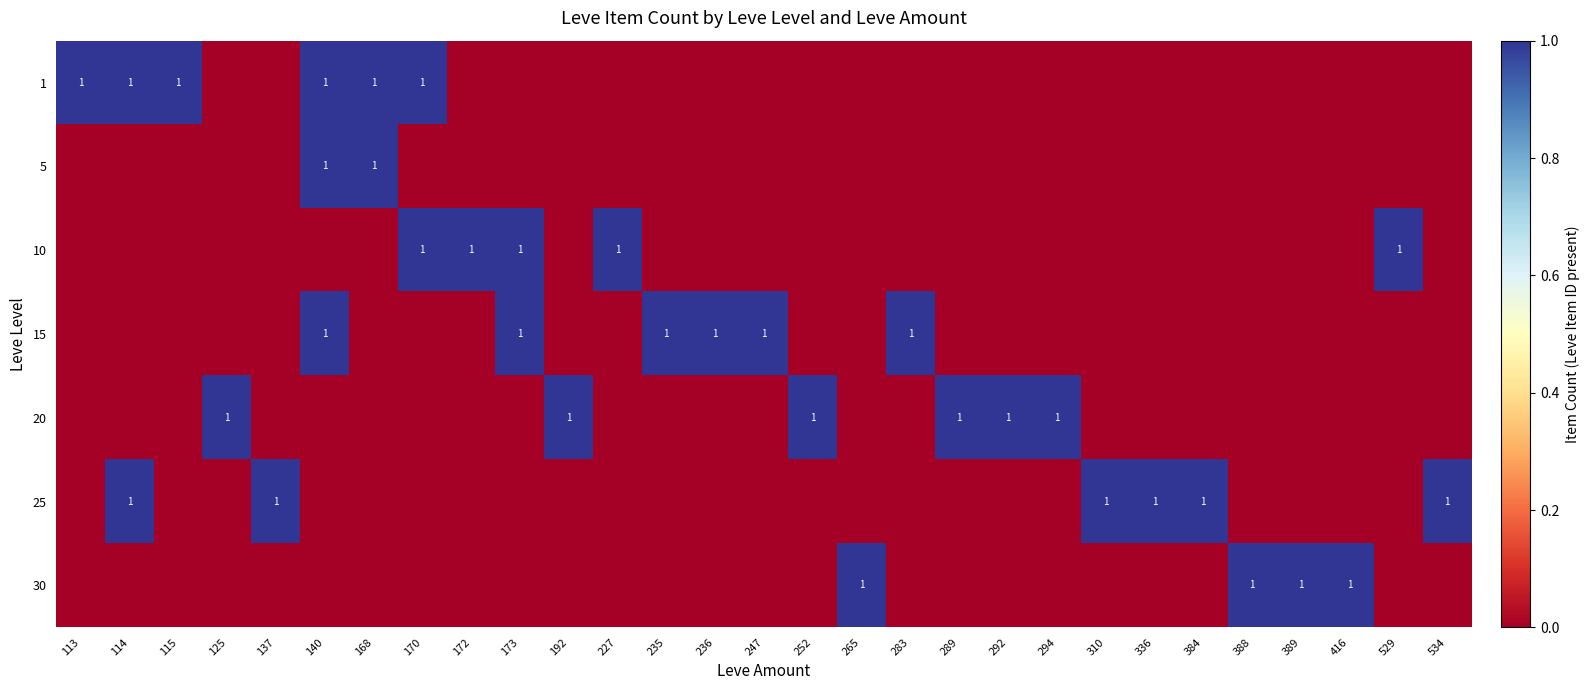

What is the sum of the 20 values at 140 and 294?

1